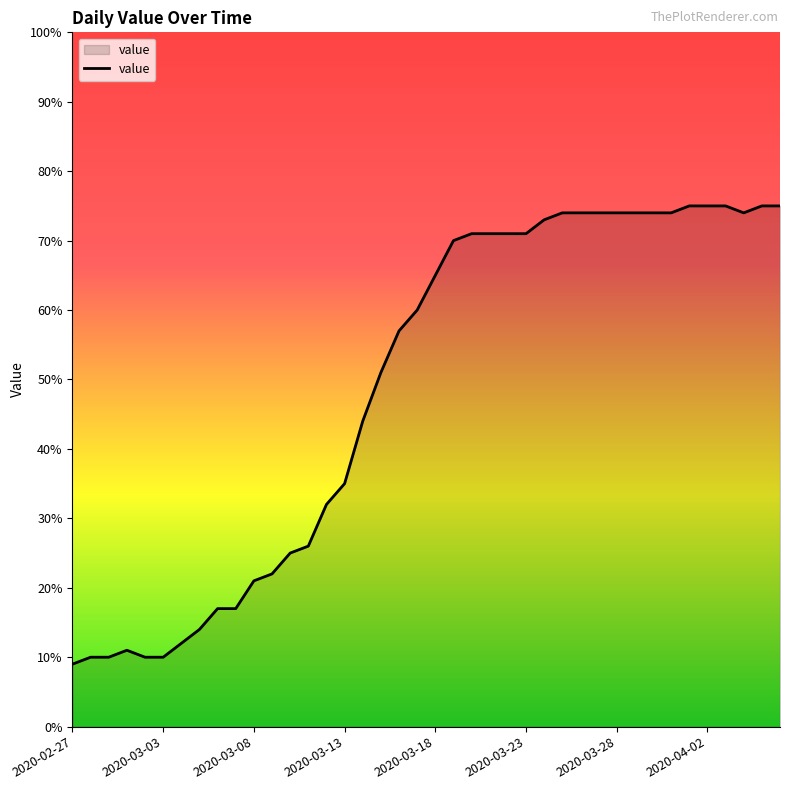

How many values are below 65?

20